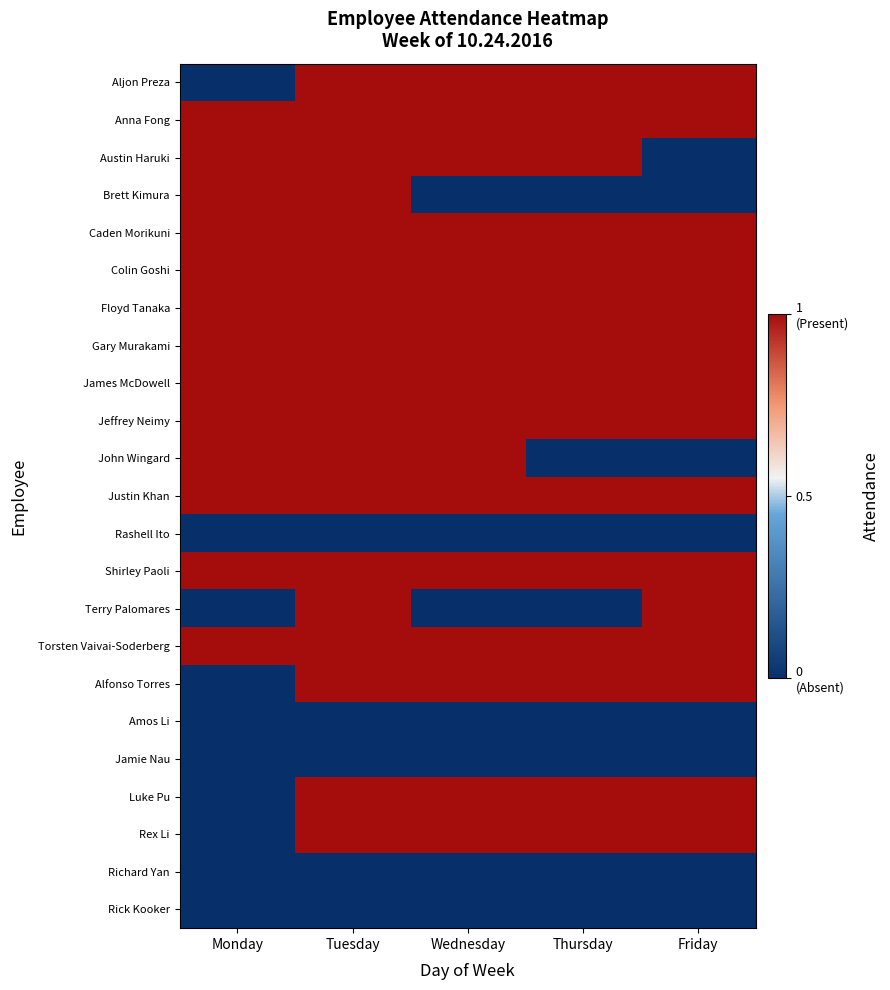

At which category is the sum across all series the highest?

Tuesday